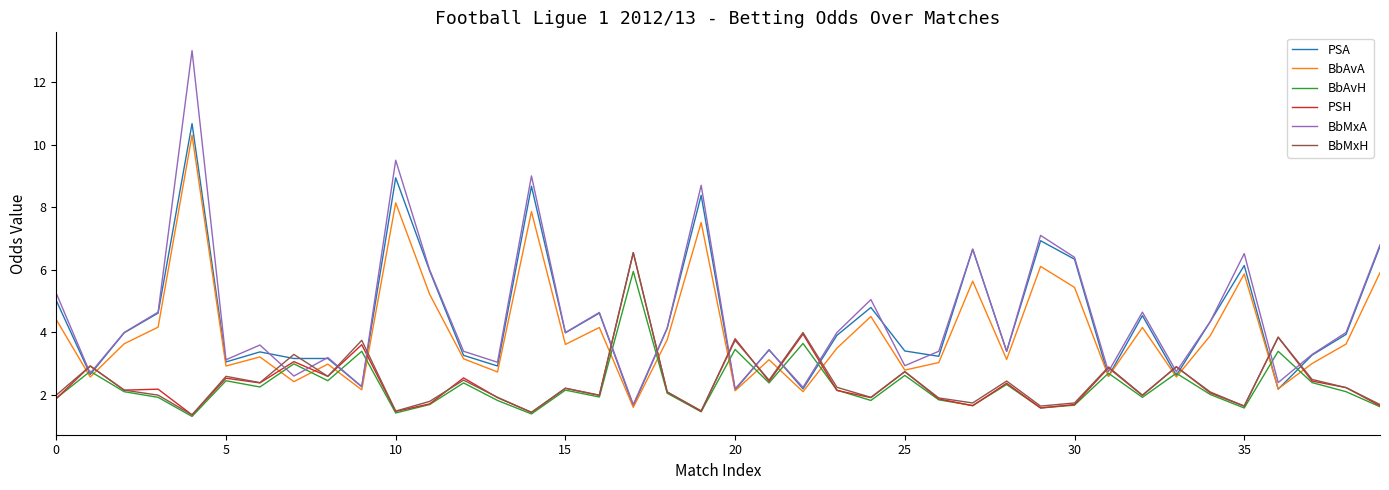

Which series has the widest spread of values?

BbMxA